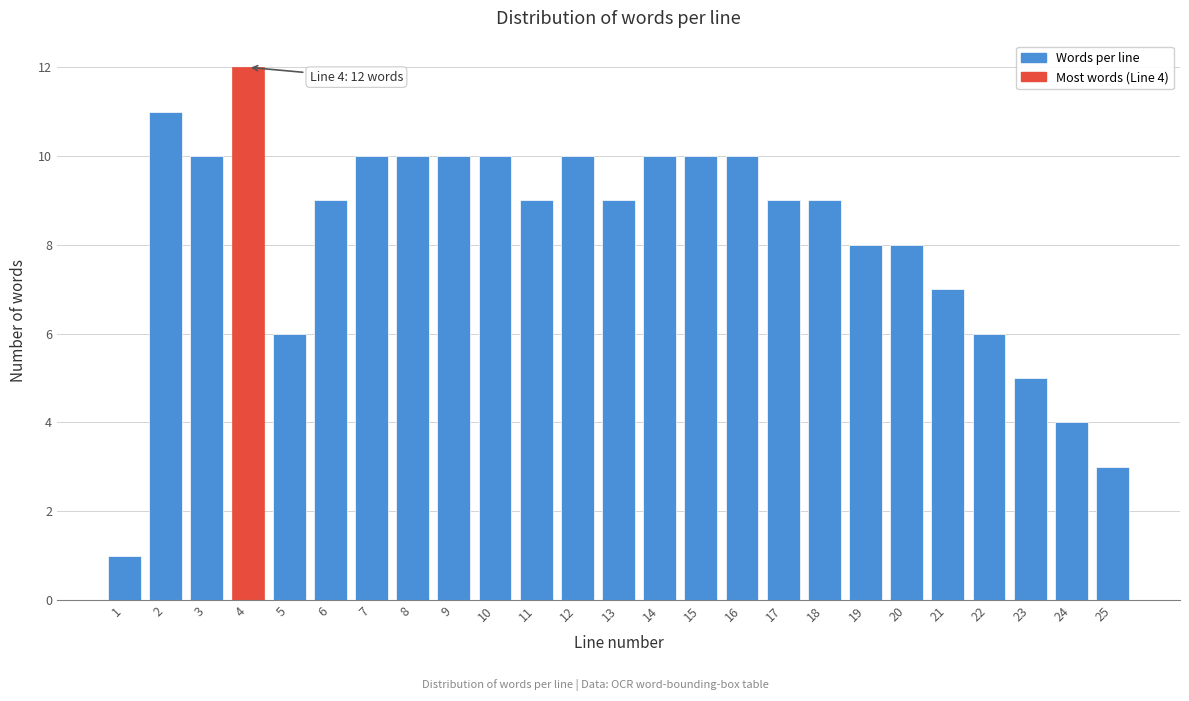

Reading right to left, transcribe all the data shown in this chart.

3	4	5	6	7	8	8	9	9	10	10	10	9	10	9	10	10	10	10	9	6	12	10	11	1